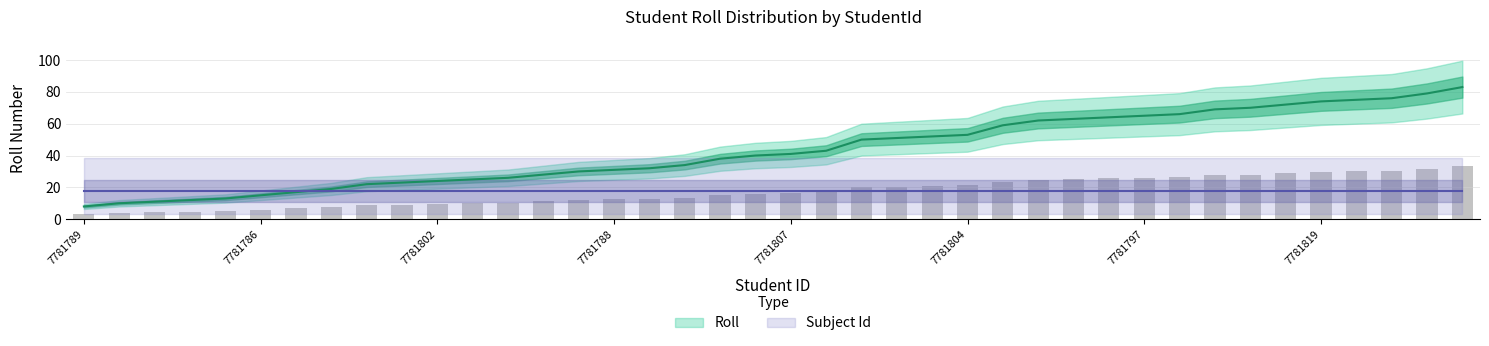

Reading left to right, what are all the values shown in this chart?

8	10	11	12	13	15	17	19	22	23	24	25	26	28	30	31	32	34	38	40	41	43	50	51	52	53	59	62	63	64	65	66	69	70	72	74	75	76	79	83